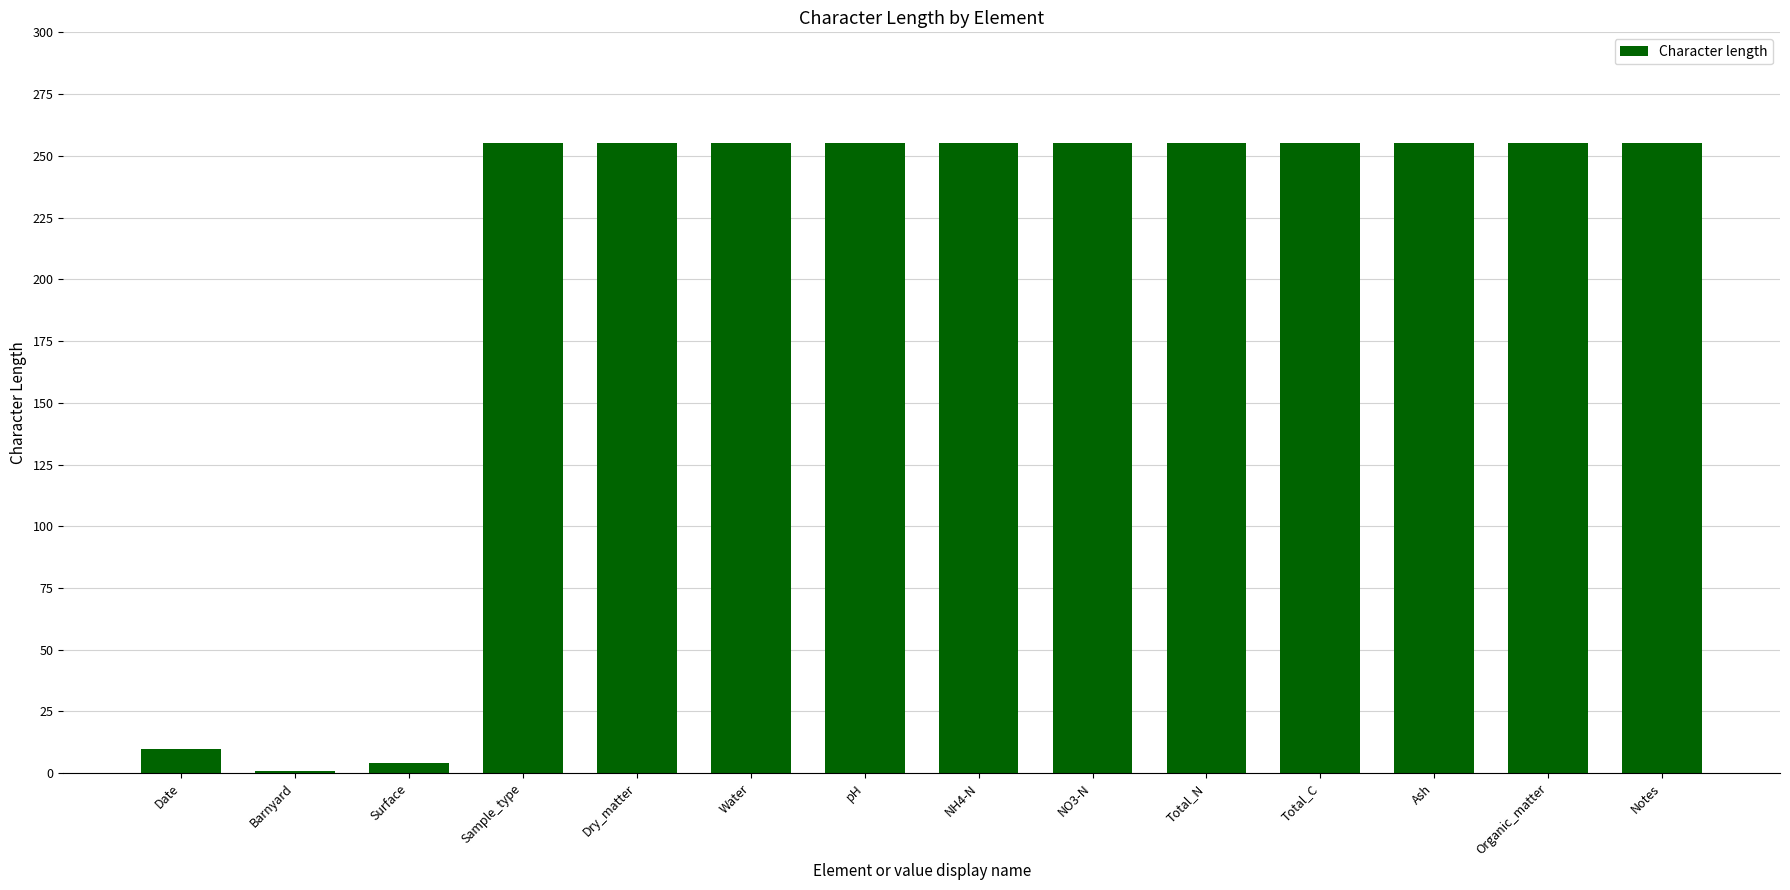

Is it true that the value at Dry_matter is 255?

True